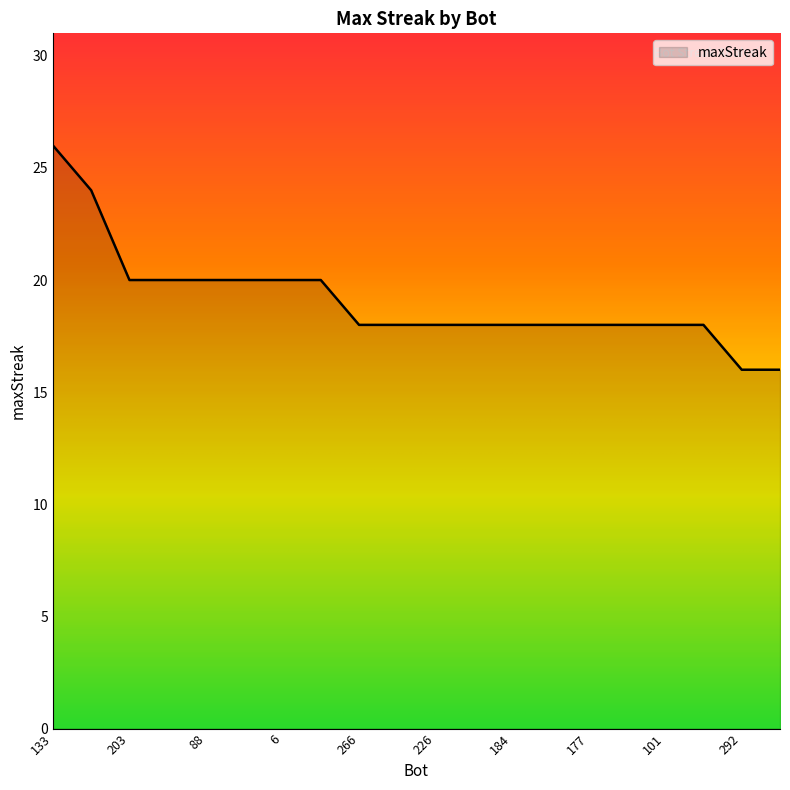

What is the difference between the maximum and minimum values?

10